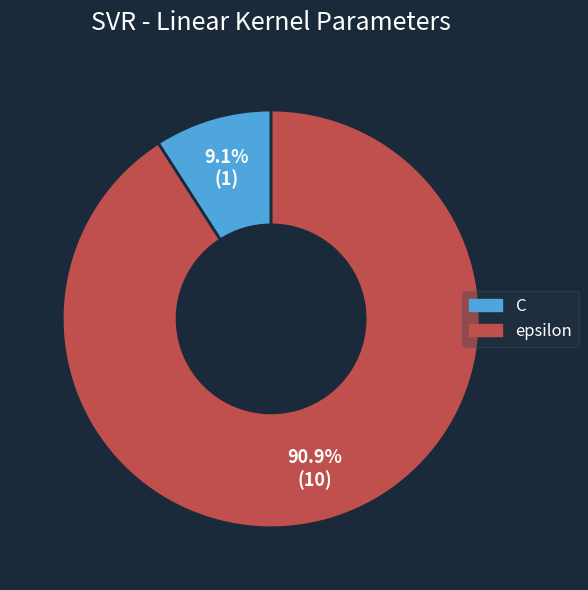

Between epsilon and C, which is larger?

epsilon